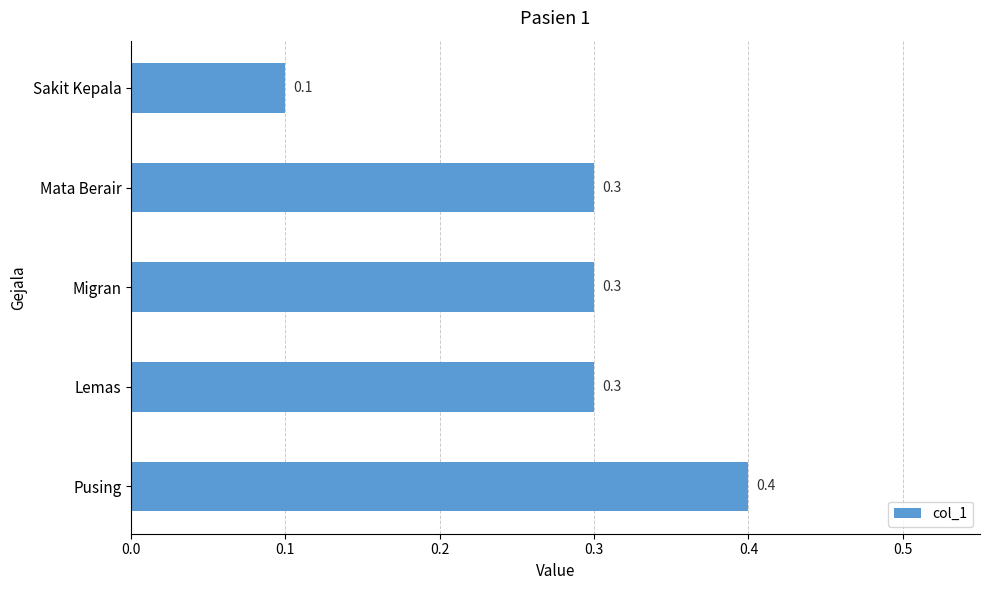

What is the average value?

0.3